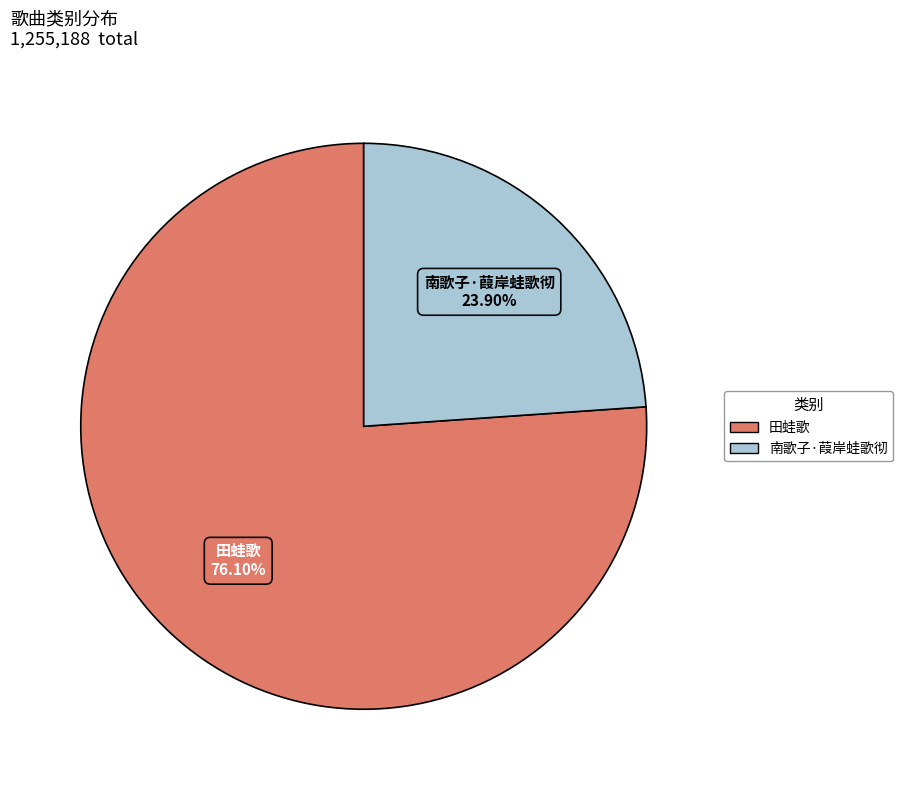

Which has a higher value, 南歌子·葭岸蛙歌彻 or 田蛙歌?

田蛙歌